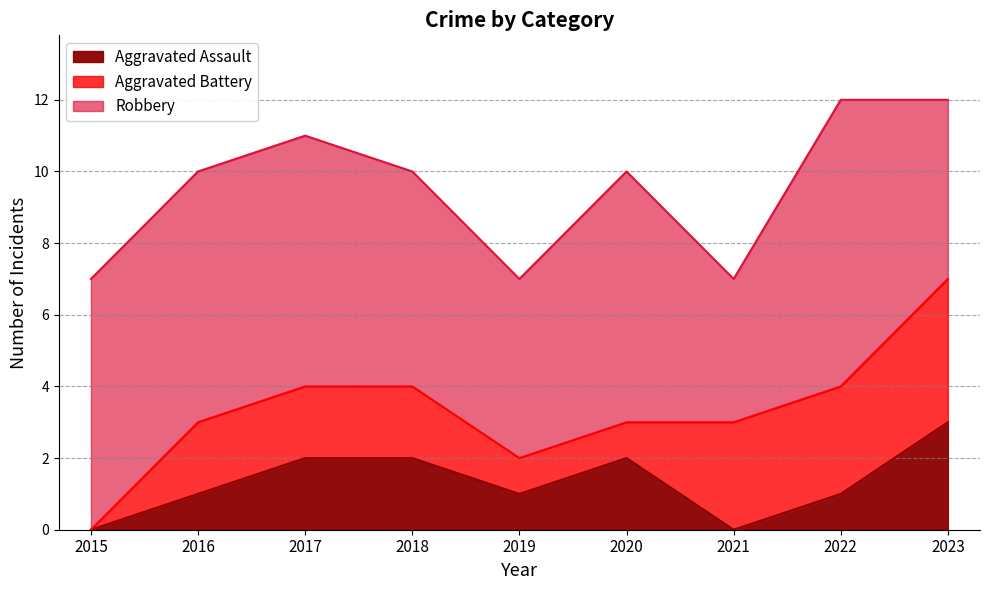

Rank the series by their maximum value, from highest to lowest.

Robbery, Aggravated Battery, Aggravated Assault